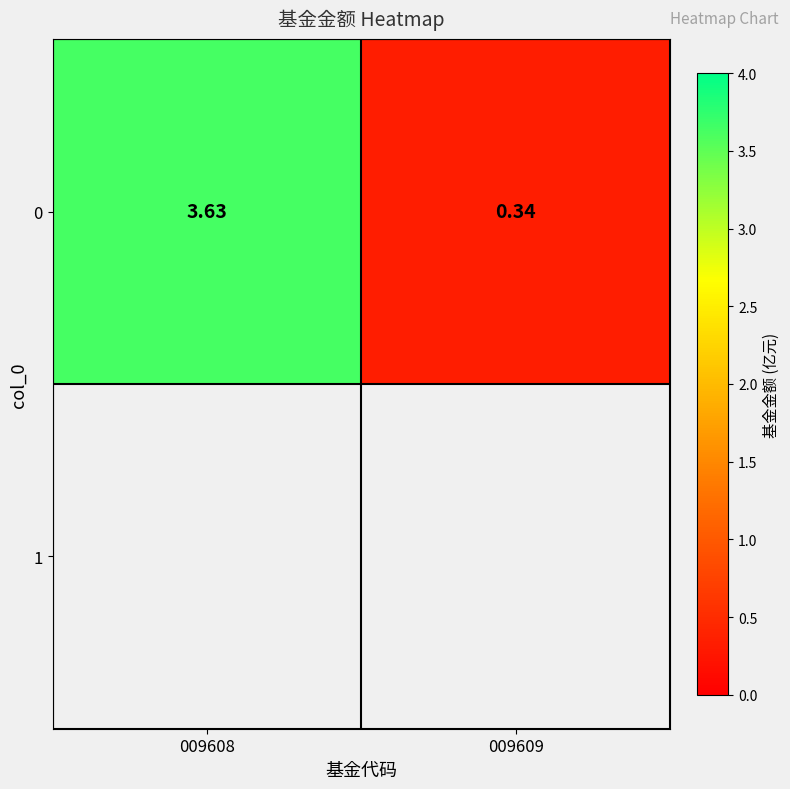

How many values are below 3?

1